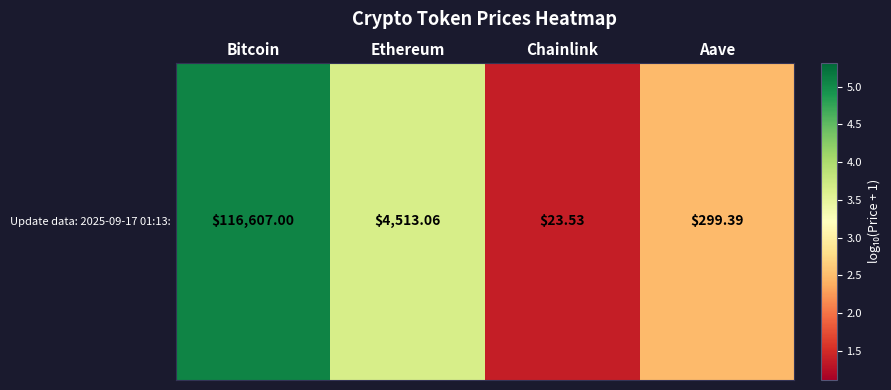

Reading left to right, transcribe all the data shown in this chart.

Bitcoin=5.1	Ethereum=3.7	Chainlink=1.4	Aave=2.5